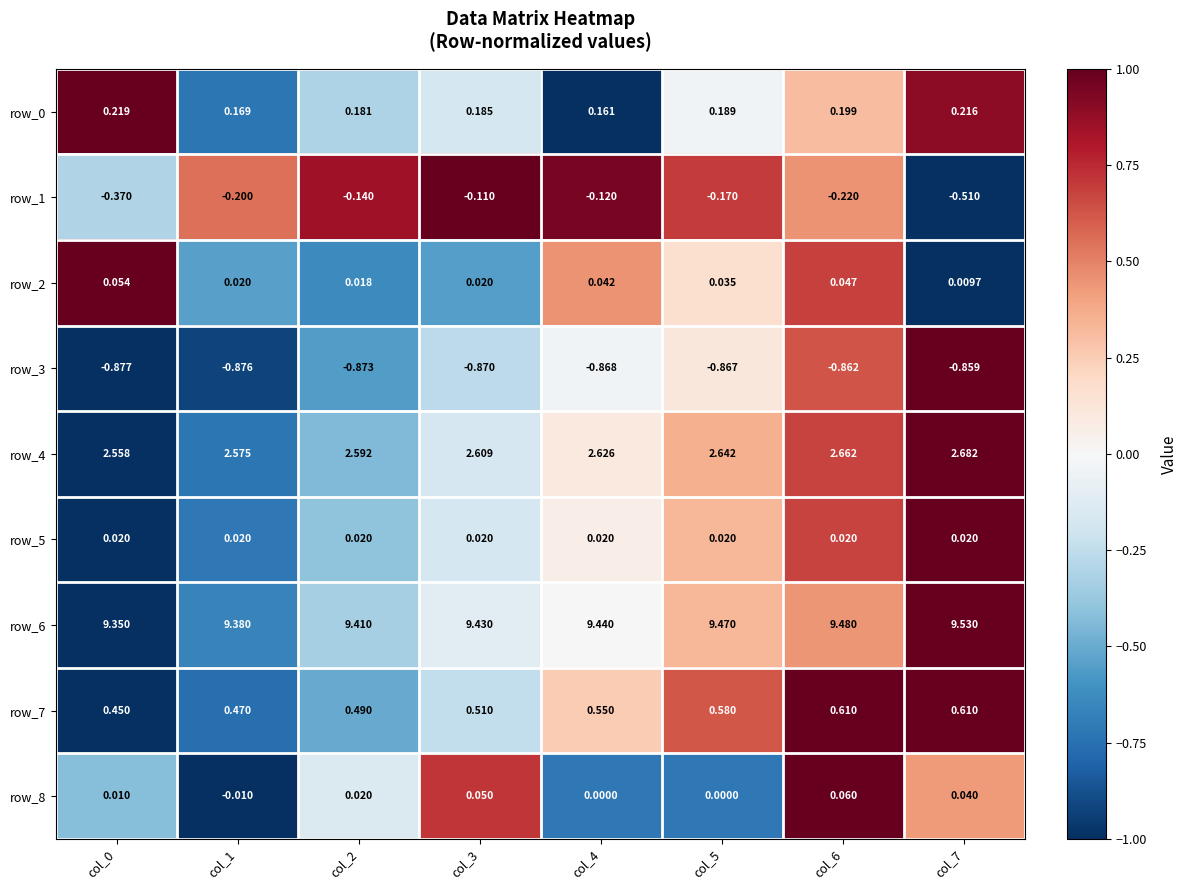

What is the total value across all series at col_7?

11.7